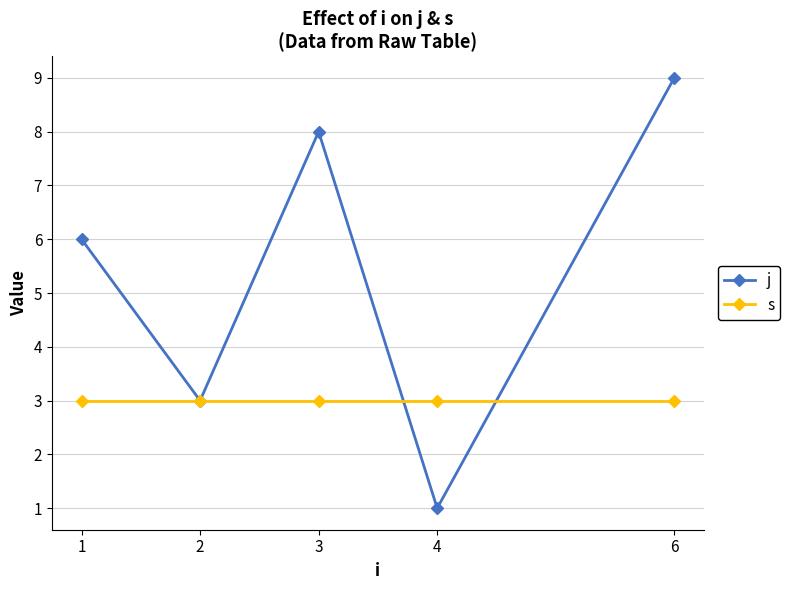

Read the j value at 2.

3